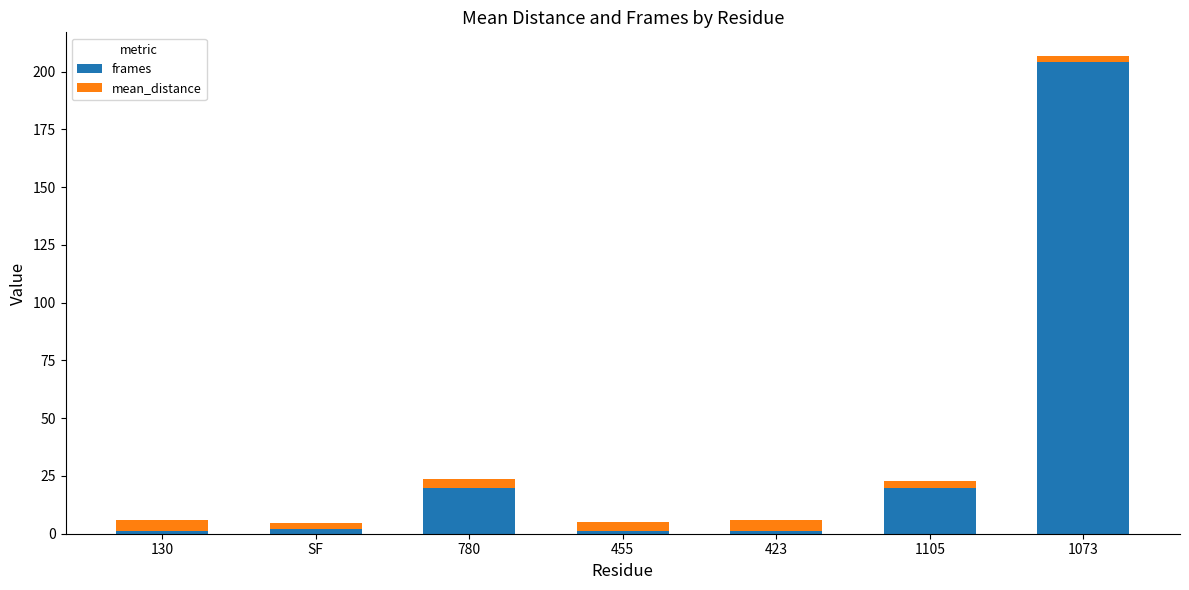

The frames series shows 20.0 at 1105. True or false?

True